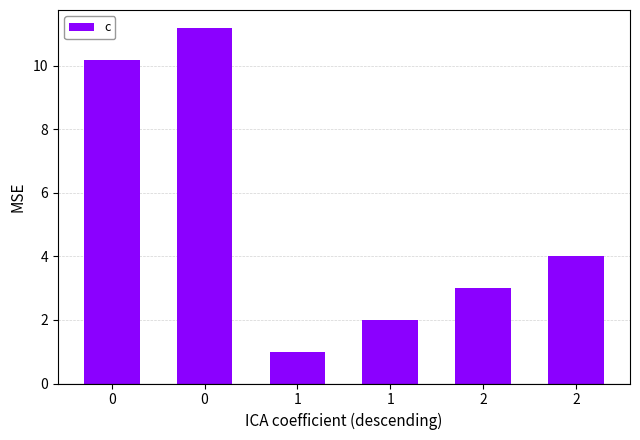

How many series are shown in this chart?

1